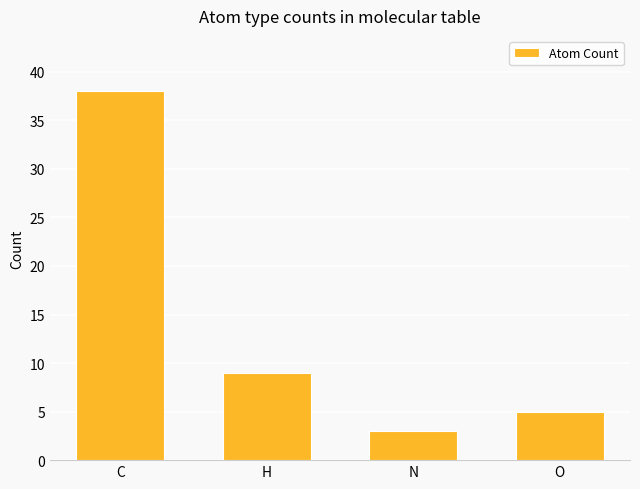

At which label does the data first exceed 9?

C